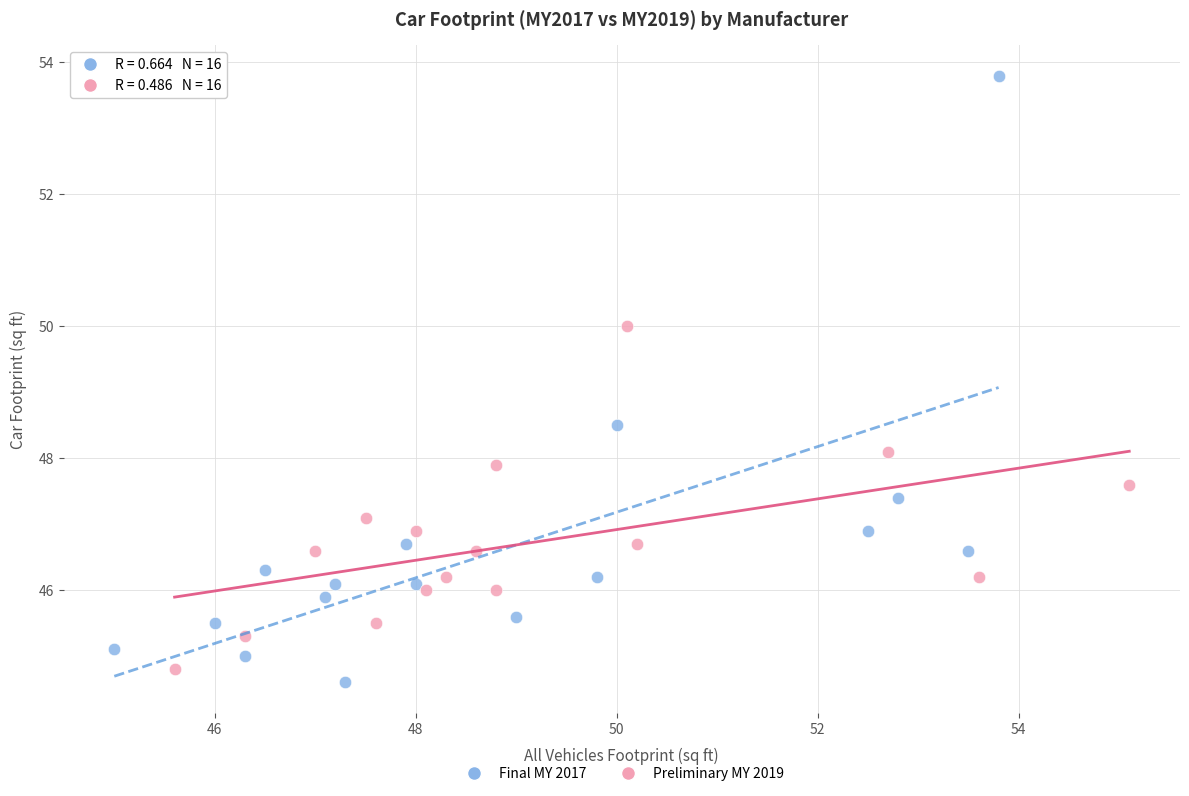

What are all the series names shown in the legend?

Final MY 2017, Preliminary MY 2019